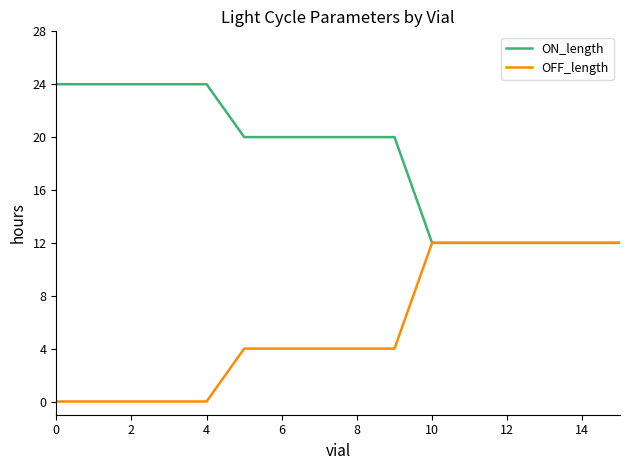

Does the chart display data point markers on the line(s)?

No